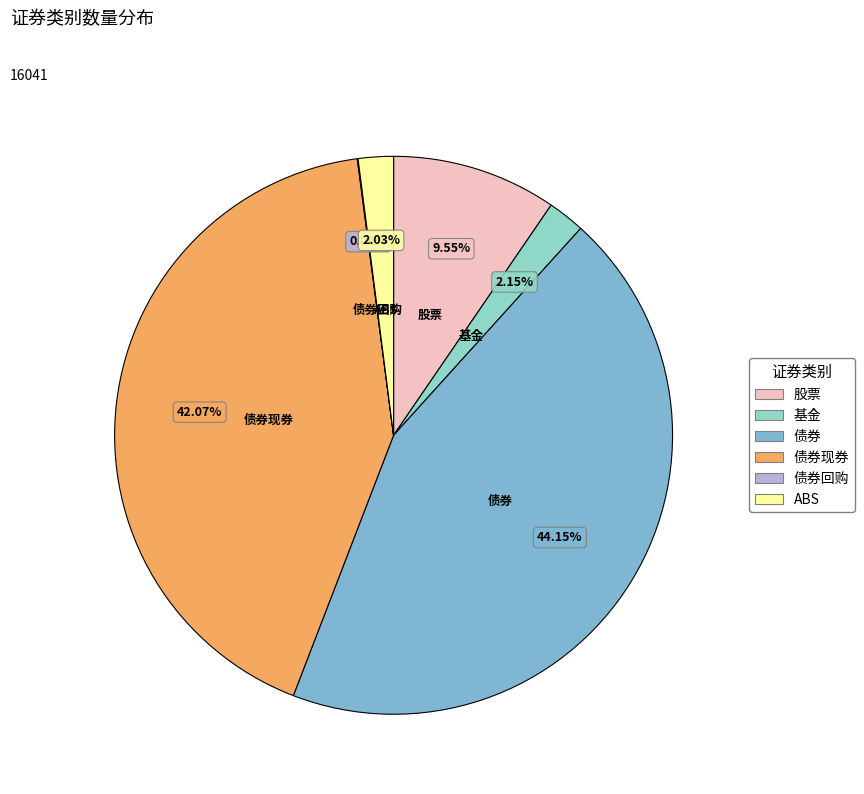

To the nearest percent, what is the average slice percentage?

17%